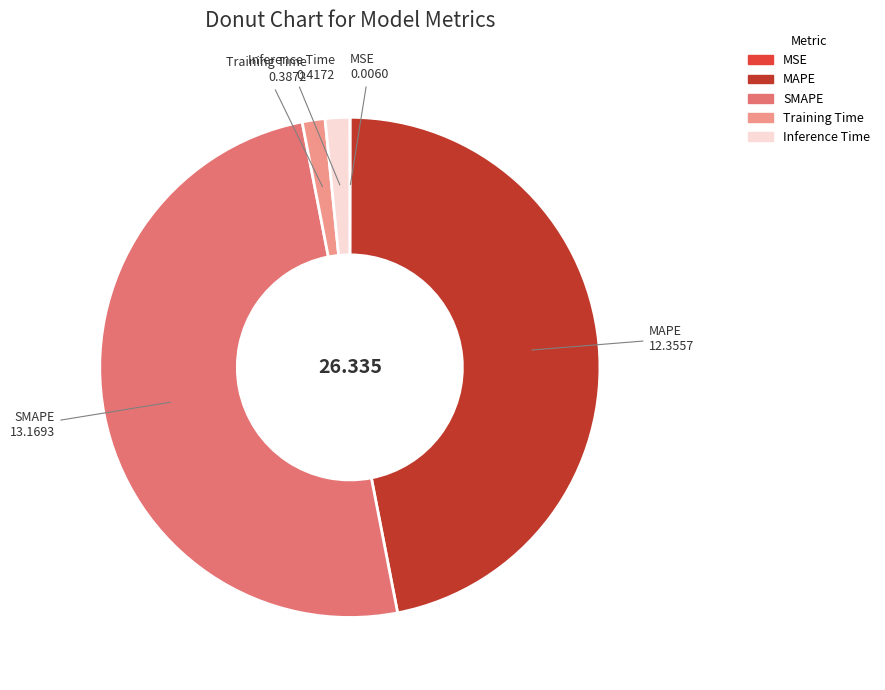

Combined, do MAPE and SMAPE account for over 50%?

Yes